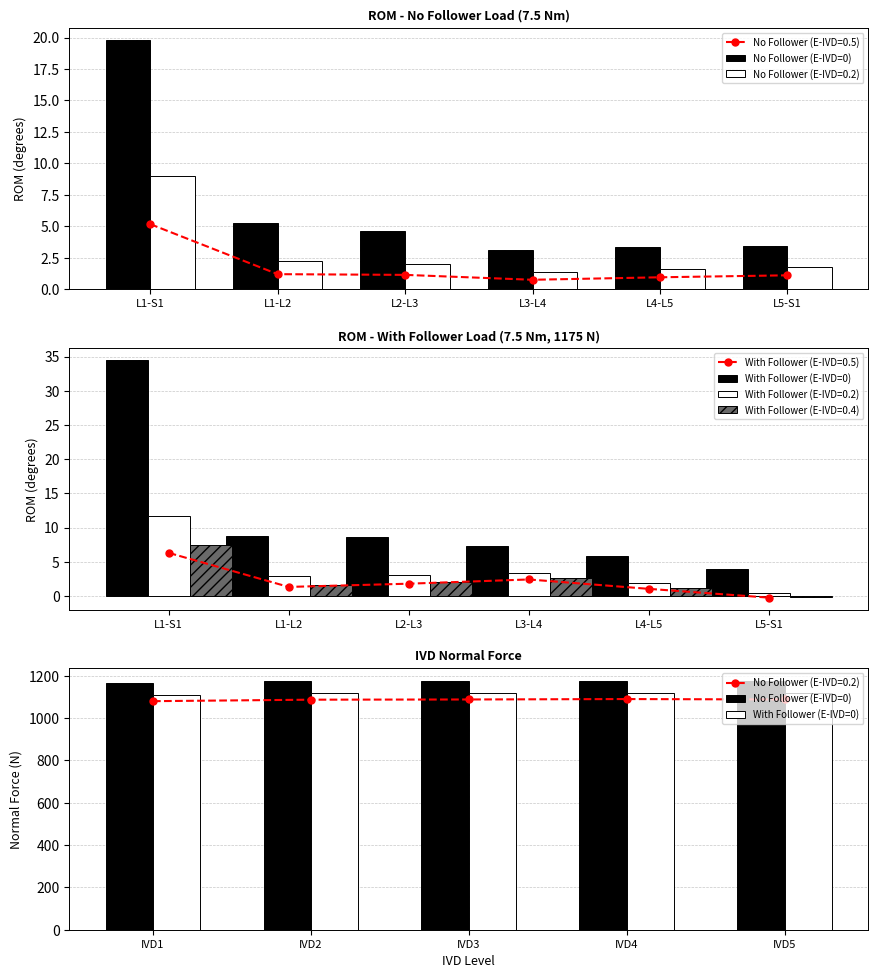

At how many categories does at least one series exceed 1112?

5